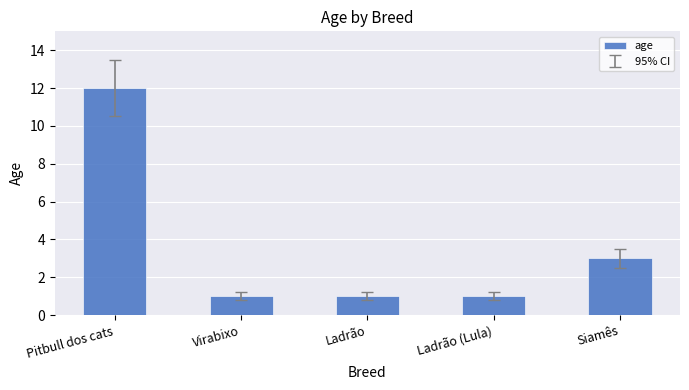

What is the change in value from Pitbull dos cats to Virabixo?

-11